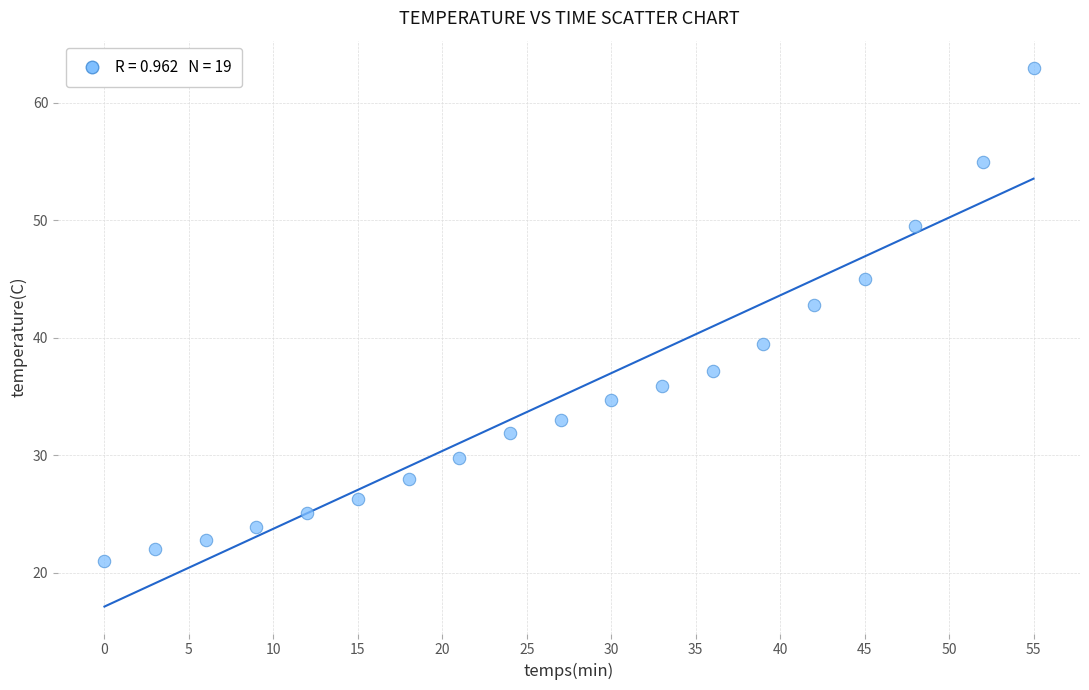

What Y value in the scatter plot is closest to 42?

42.8